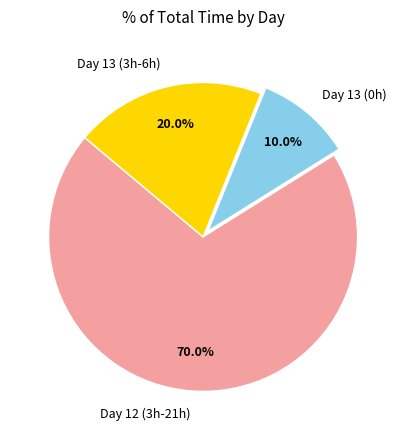

Which category has the smallest portion of the pie?

Day 13 (0h)